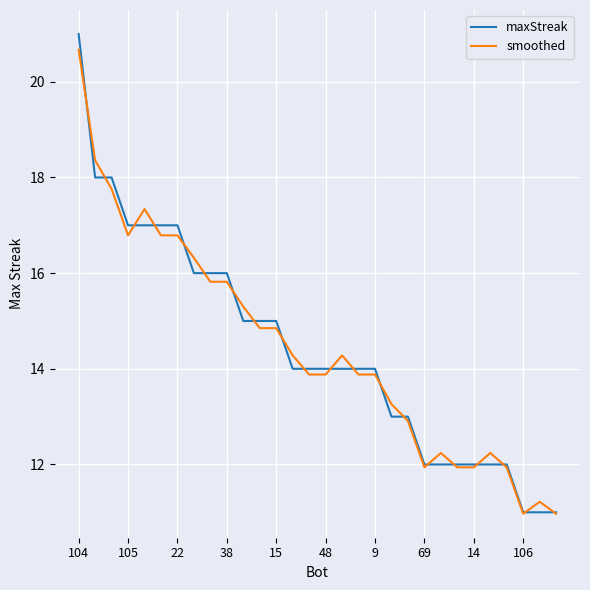

What is the maximum value for maxStreak?

21.0